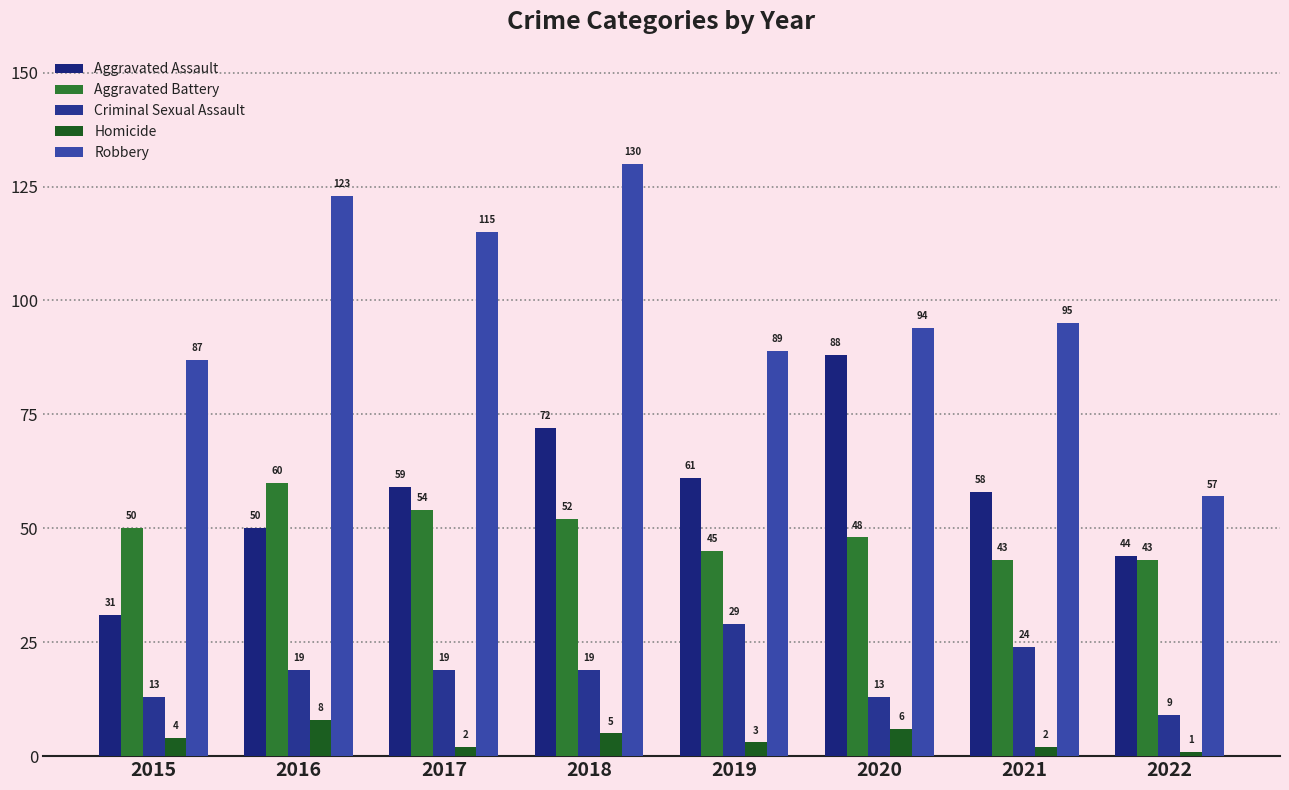

Which category has the lowest value in the Homicide series?

2022